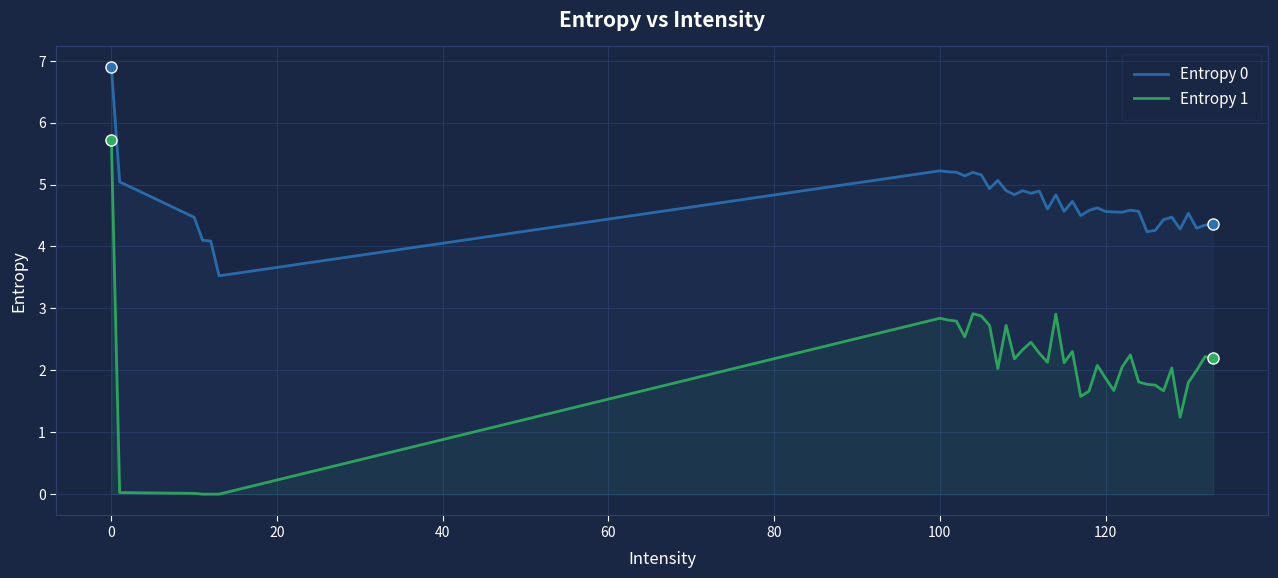

True or false: Entropy 0 and Entropy 1 intersect in this chart.

False